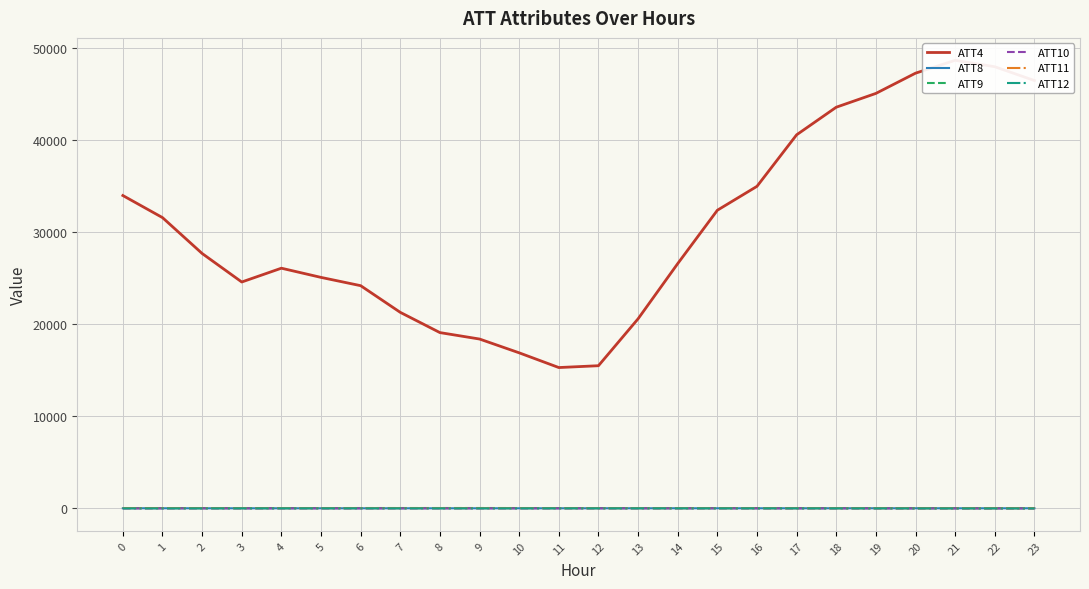

Where is ATT8 nearest to the value 3?

10